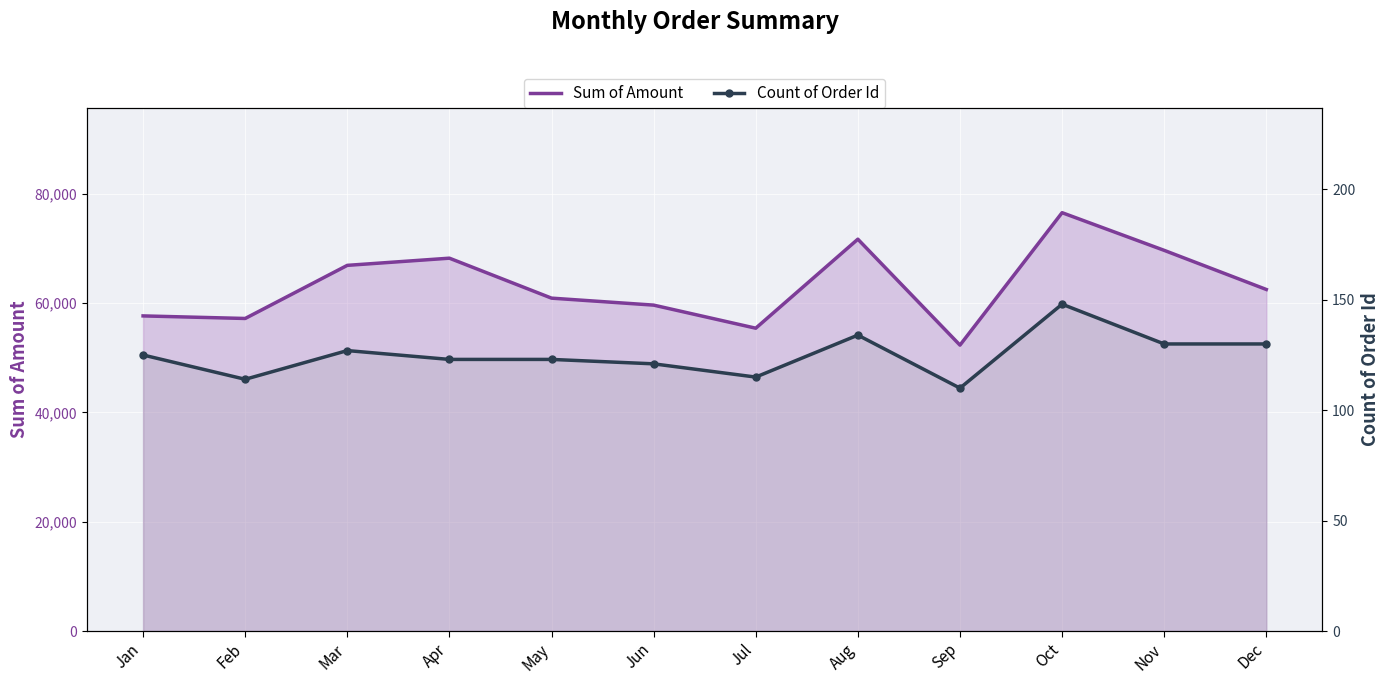

True or false: Count of Order Id and Sum of Amount intersect in this chart.

False